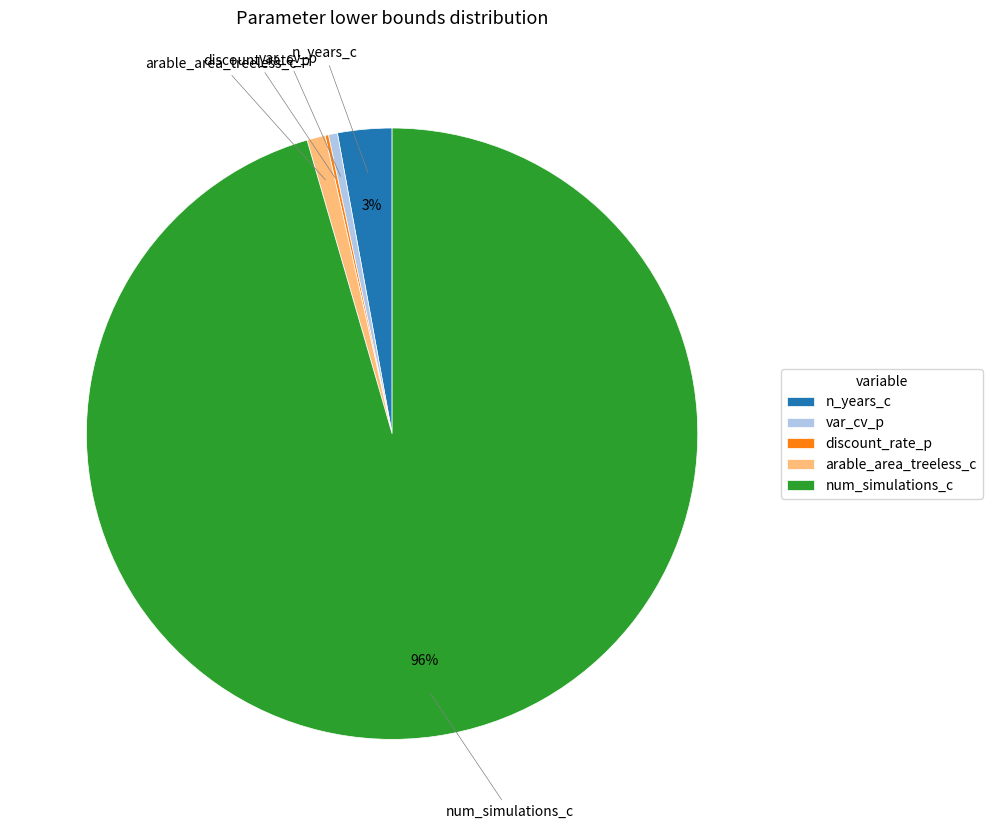

Is there a majority slice in this chart?

Yes